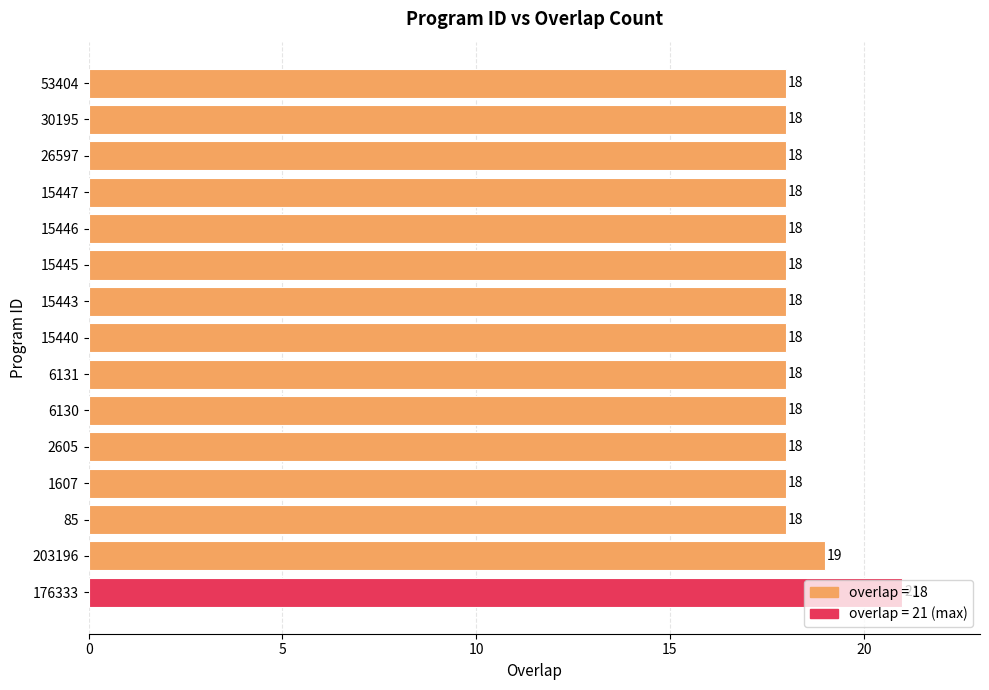

What is the sum of all values?

274